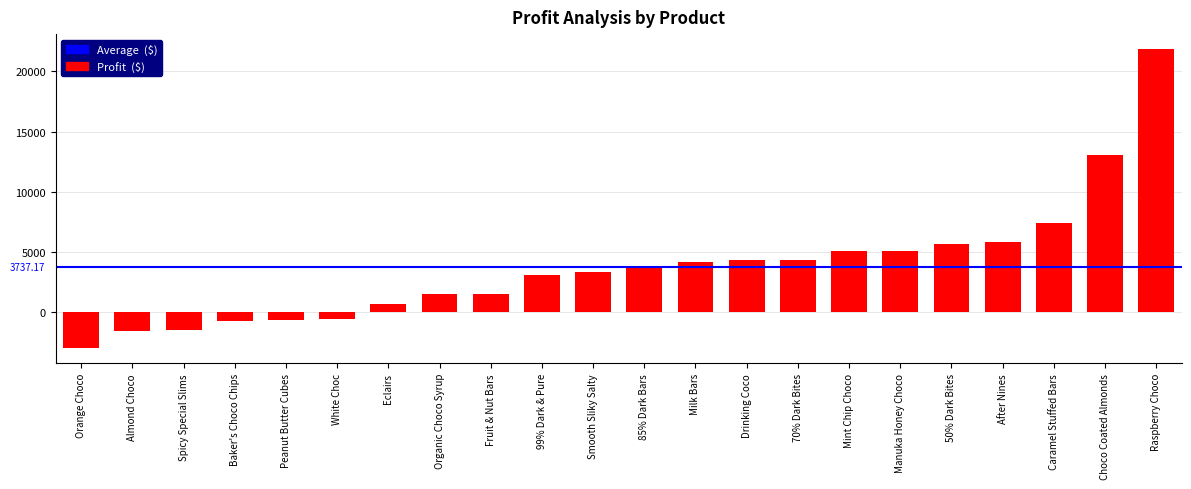

What is the sum of all values?

82217.7